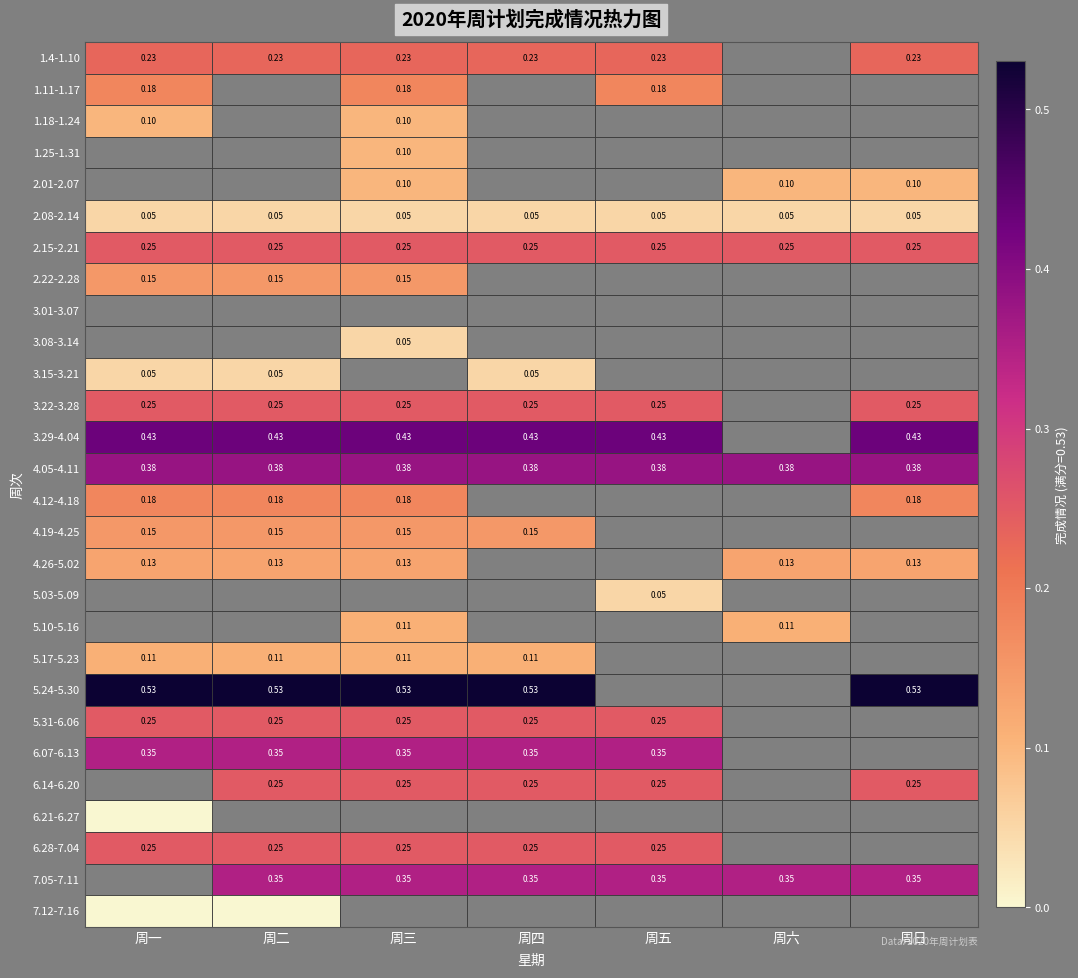

The value of 2.15-2.21 at 周四 is 0.4. True or false?

False